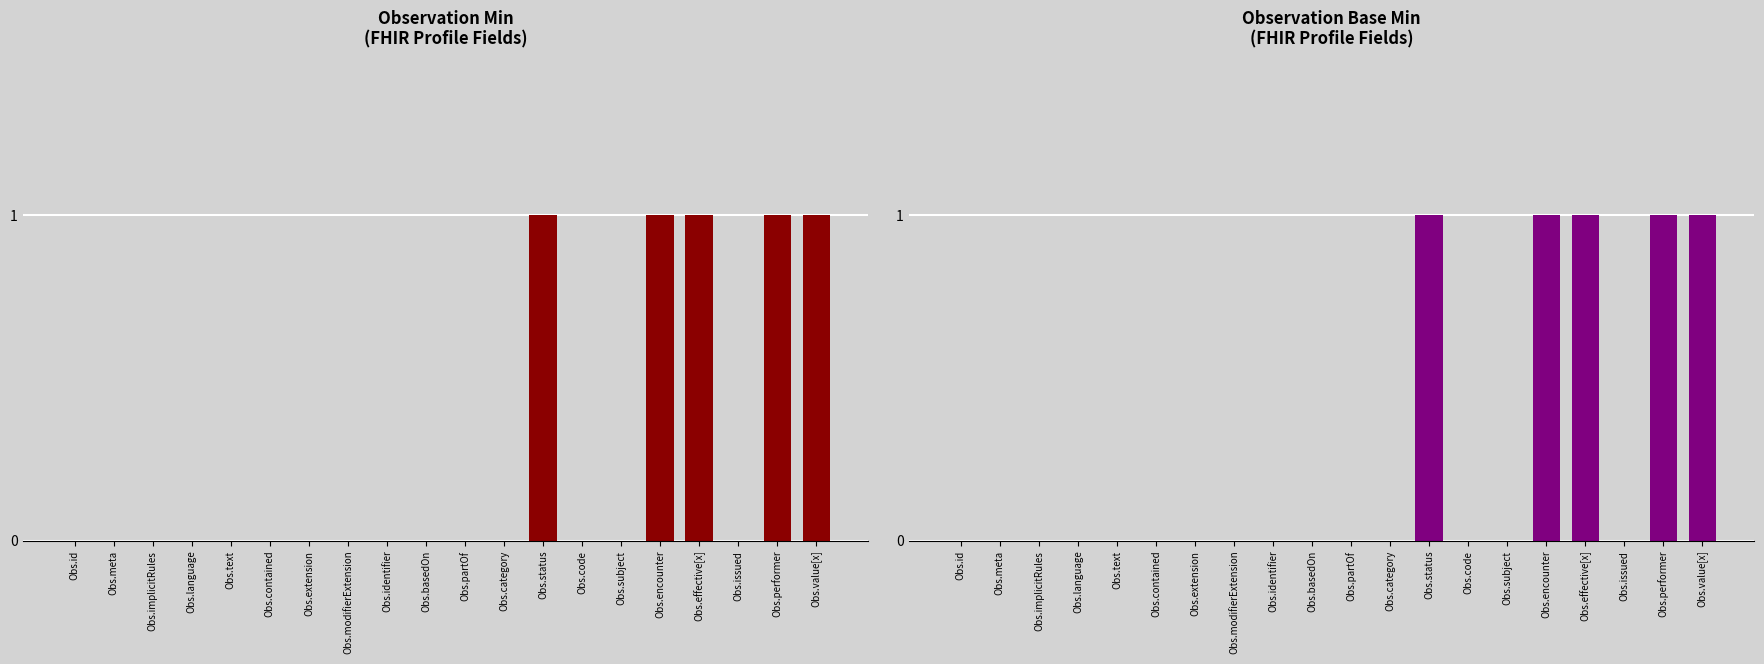

Which series has the widest spread of values?

Min